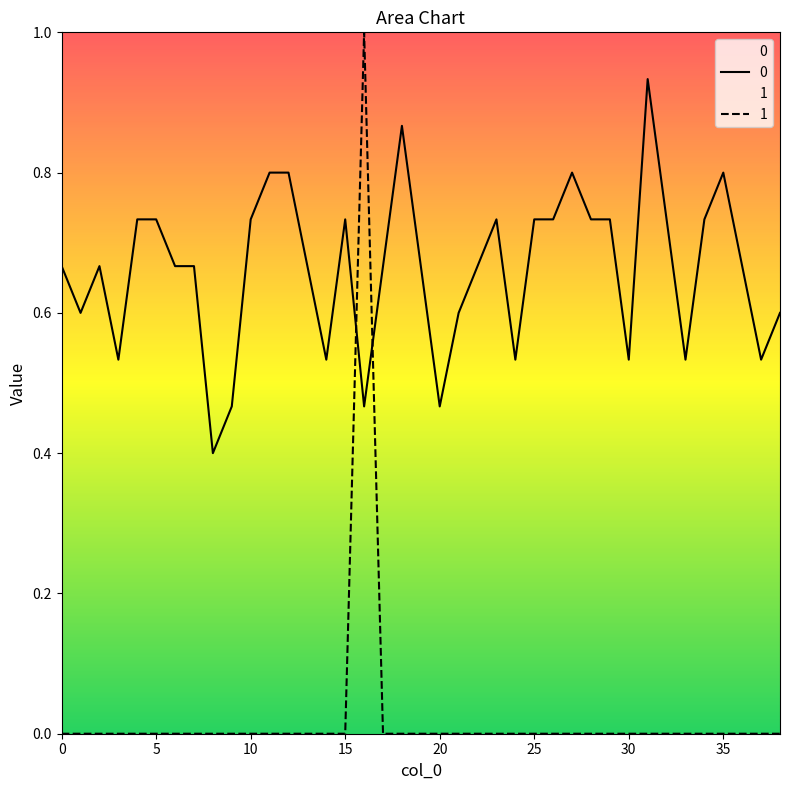

What is the total value across all series at 32?

0.7